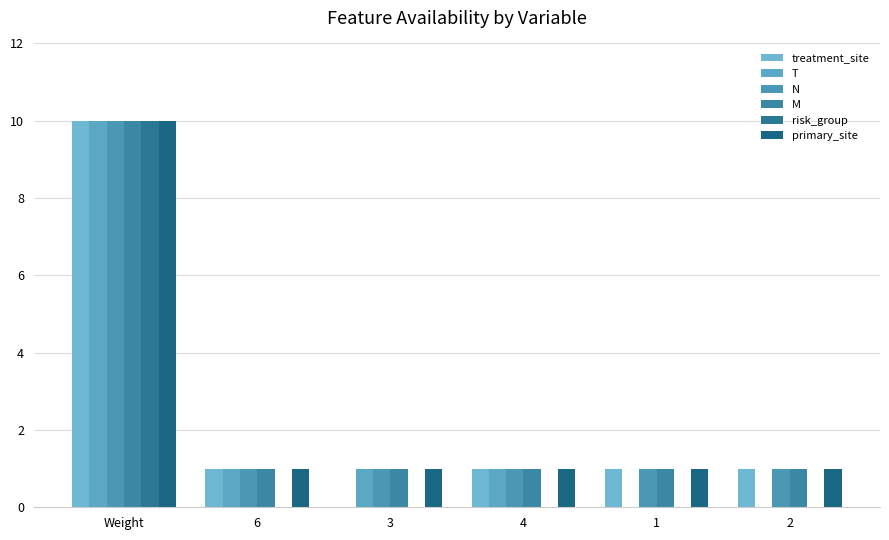

What are all the series names shown in the legend?

treatment_site, T, N, M, risk_group, primary_site